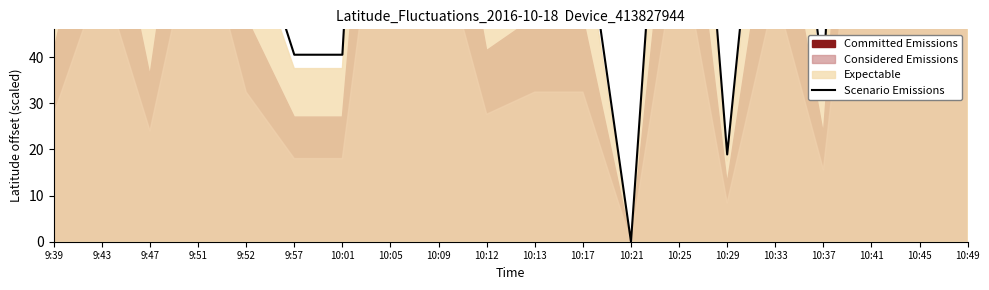

List the labels in order of value, largest first.

10:41, 10:05, 10:45, 9:51, 10:09, 10:25, 9:43, 10:33, 10:49, 9:52, 10:13, 10:17, 9:39, 10:12, 9:47, 9:57, 10:01, 10:37, 10:29, 10:21